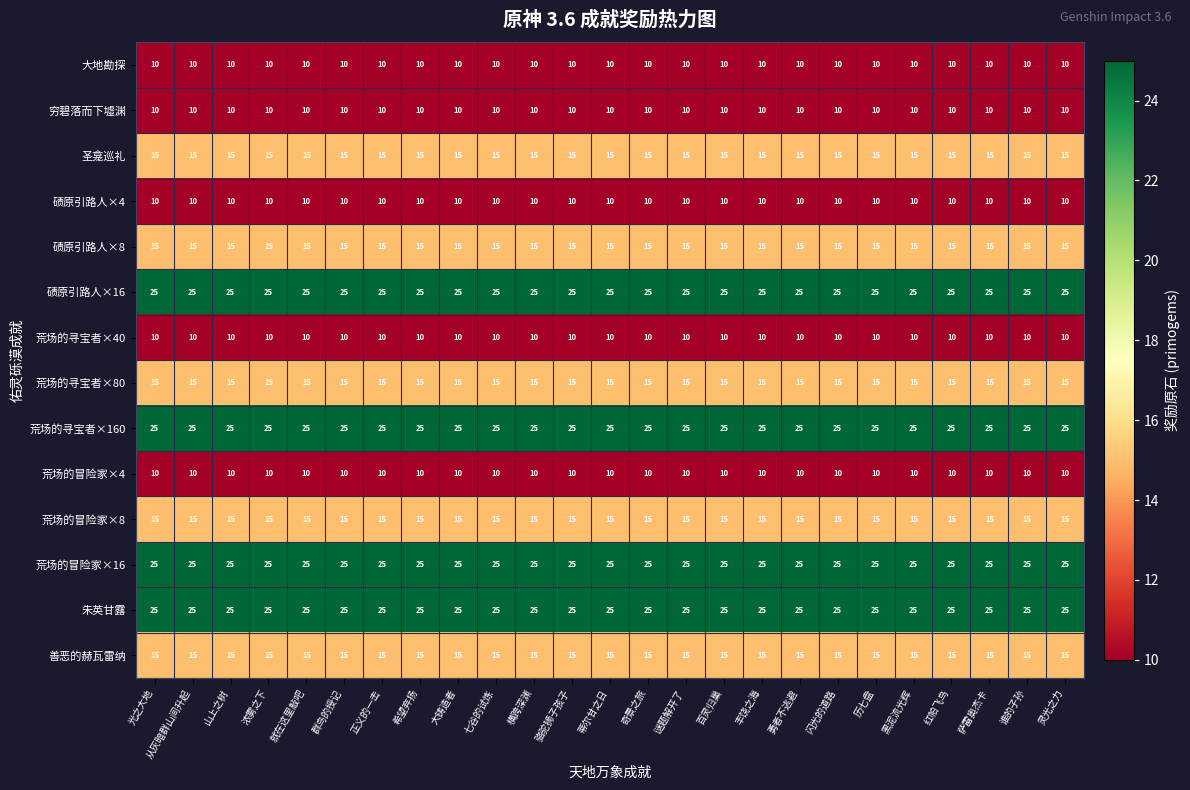

At how many categories does at least one series exceed 17?

25